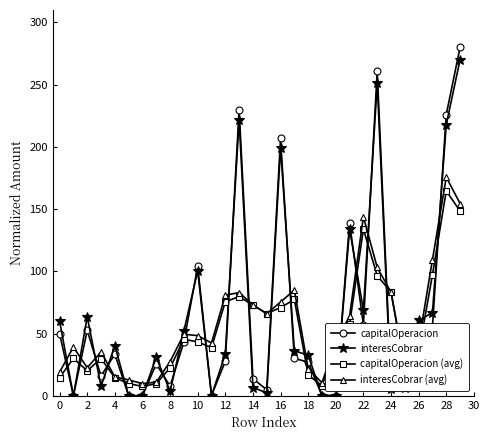

How many values in the capitalOperacion series exceed 30?

15